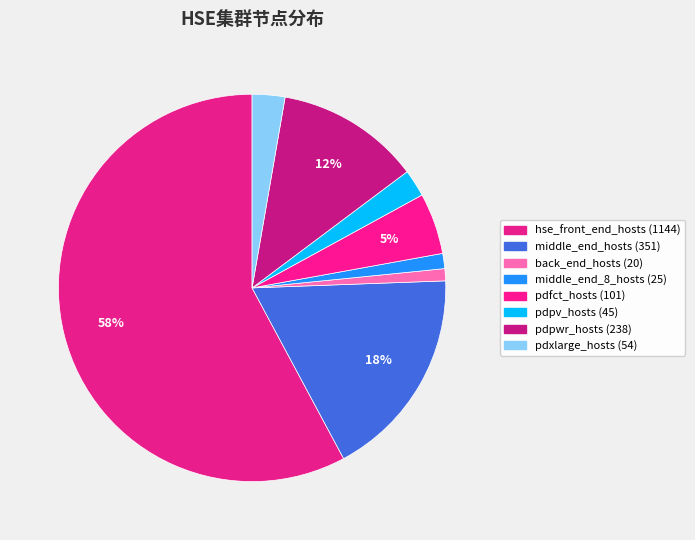

Which category has the smallest portion of the pie?

back_end_hosts